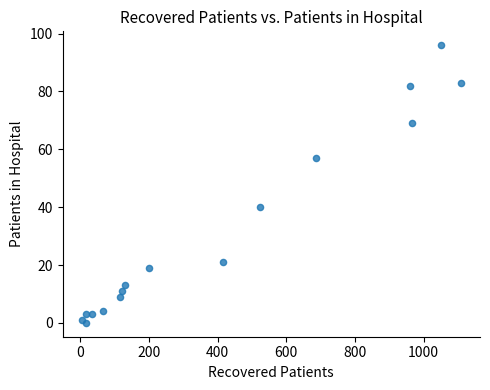

What is the range of Y values (max minus min)?

96